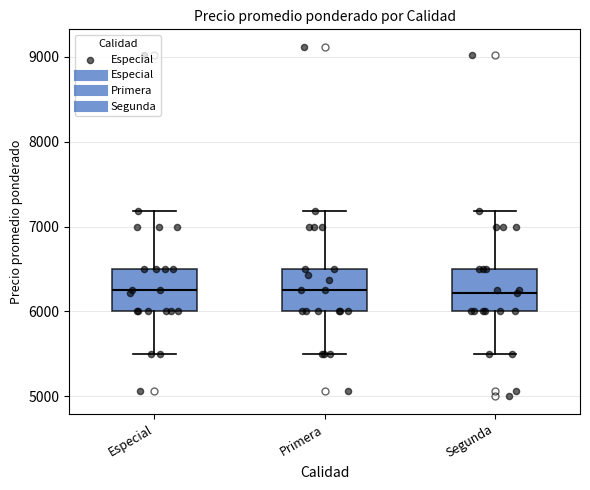

Reading left to right, read every box against the y-axis: the position of its median line, the range the box covers, and the ends of its whiskers. The values are not printed on the chart, so give them approximately, as read against the axis.

Especial: median 6300, box 6000 to 6500, whiskers 5500 to 7200
Primera: median 6300, box 6000 to 6500, whiskers 5500 to 7200
Segunda: median 6200, box 6000 to 6500, whiskers 5500 to 7200